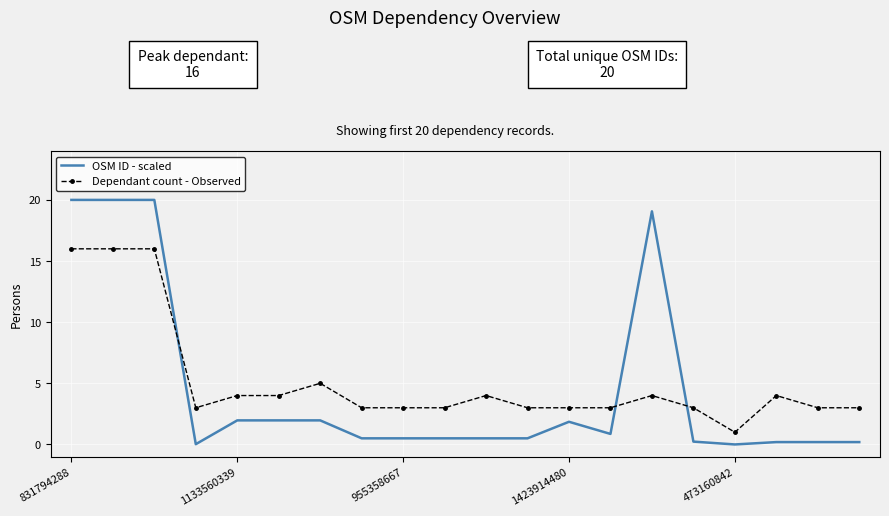

True or false: Dependant count - Observed has more than 2 interior local peaks.

True